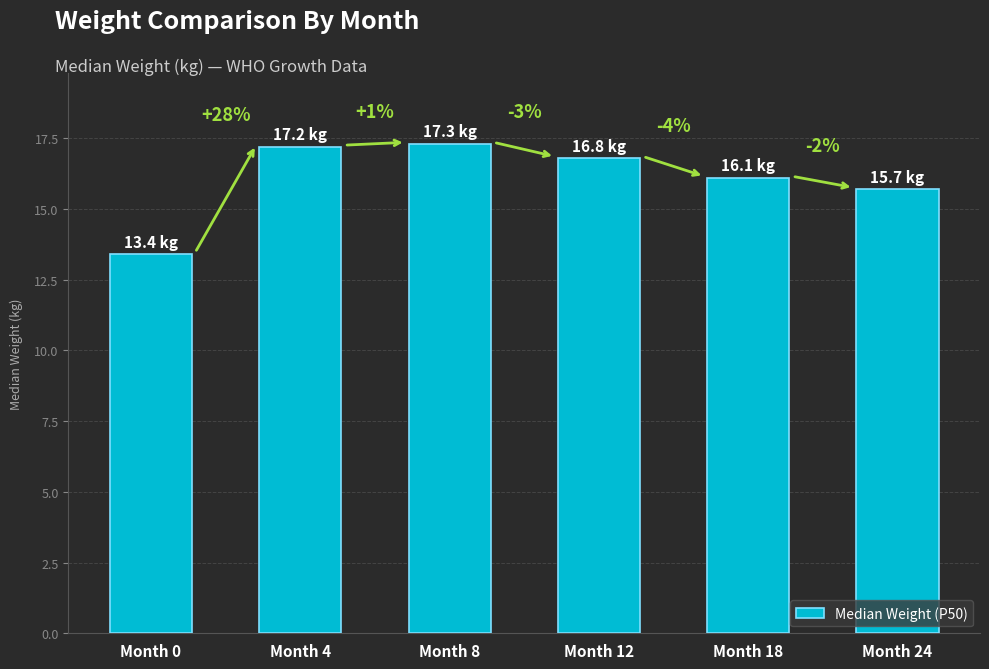

Rank the categories by value from highest to lowest.

Month 8, Month 4, Month 12, Month 18, Month 24, Month 0